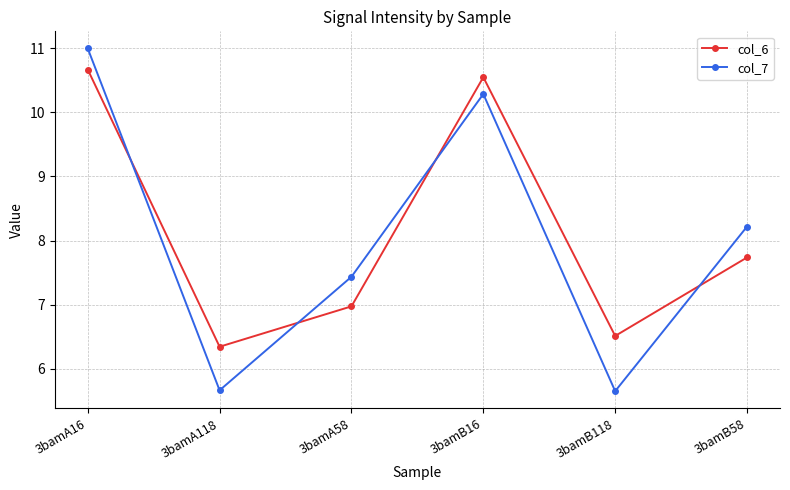

What is the spread (max minus min) of values at 3bamA118?

0.7